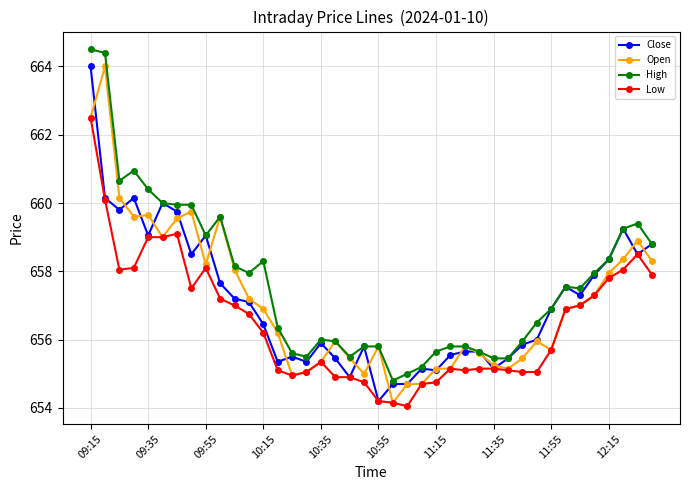

What are all the series names shown in the legend?

Close, Open, High, Low